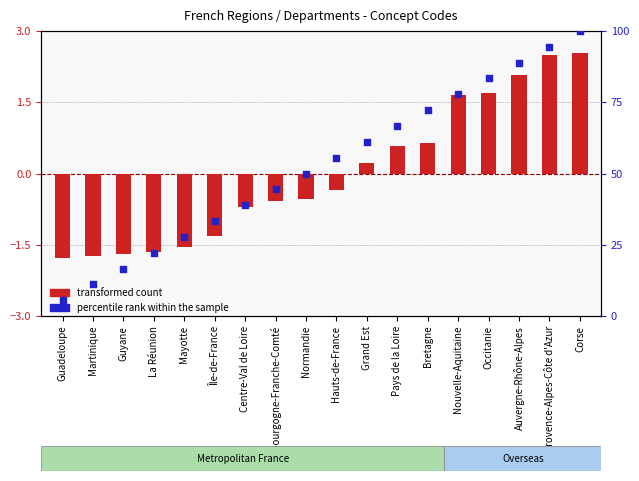

Which series reaches the minimum Y coordinate?

transformed count